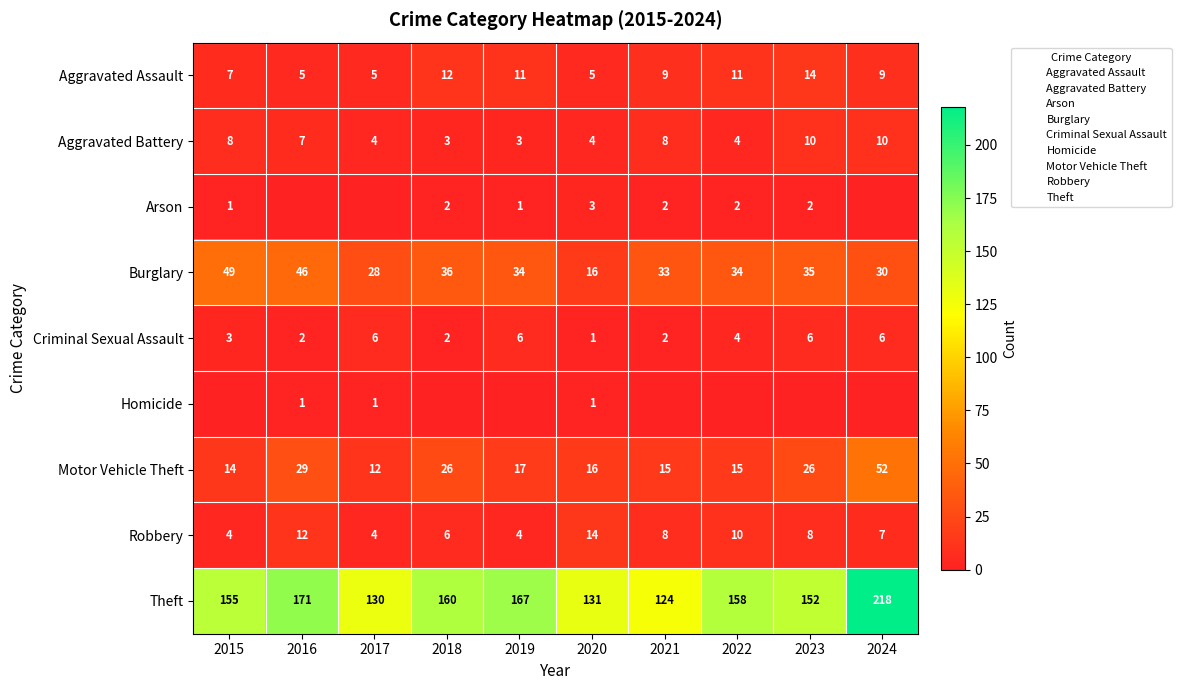

Is it true that Theft equals 65 at 2015?

False